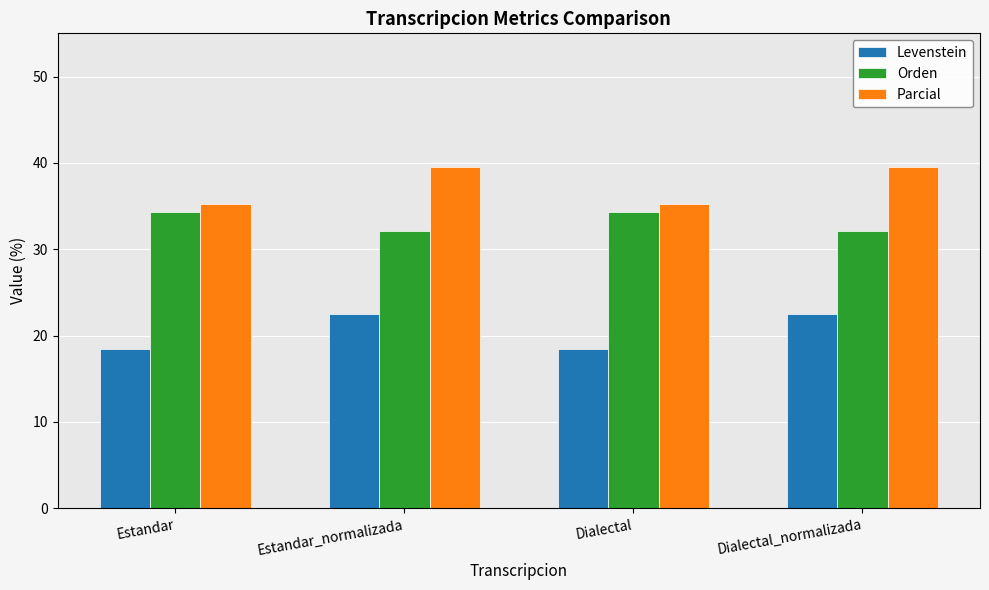

Reading right to left, list all the values displayed in this chart.

Levenstein: Dialectal_normalizada=22.5	Dialectal=18.4	Estandar_normalizada=22.5	Estandar=18.4
Orden: Dialectal_normalizada=32.1	Dialectal=34.3	Estandar_normalizada=32.1	Estandar=34.3
Parcial: Dialectal_normalizada=39.5	Dialectal=35.3	Estandar_normalizada=39.5	Estandar=35.3